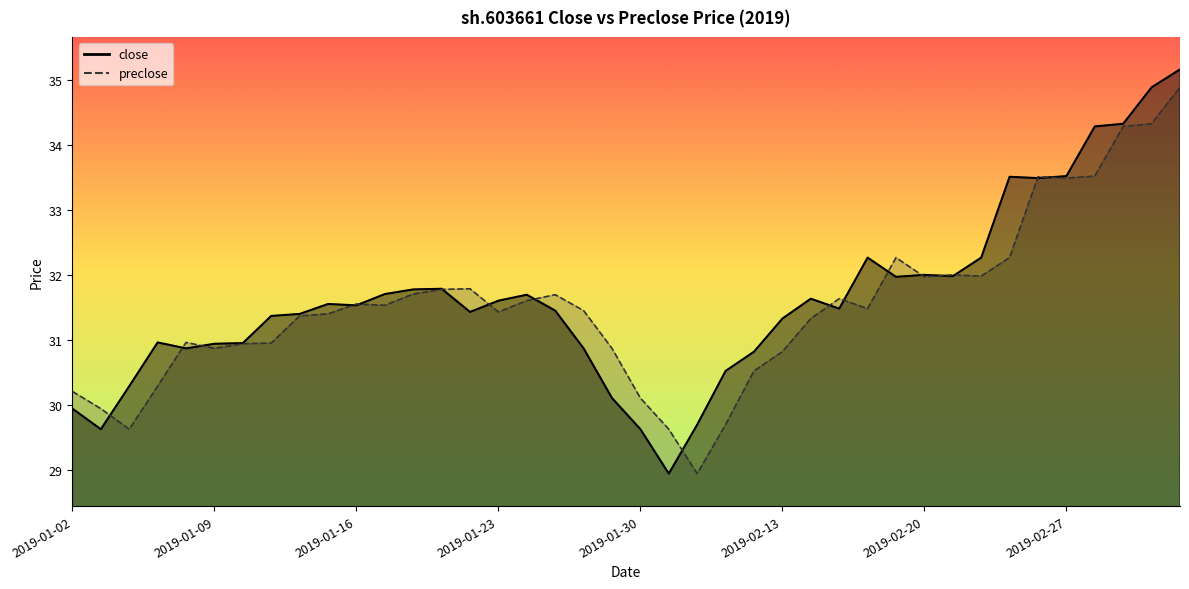

The close series shows 47.9 at 2019-02-25. True or false?

False